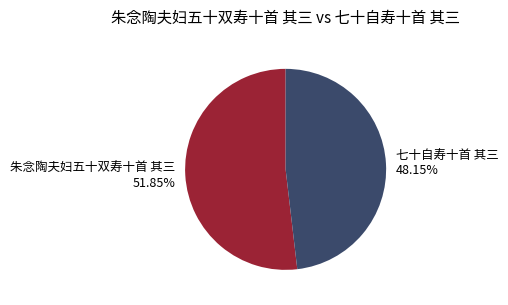

Is the sum of 七十自寿十首 其三 48.15% and 朱念陶夫妇五十双寿十首 其三 51.85% greater than half?

Yes